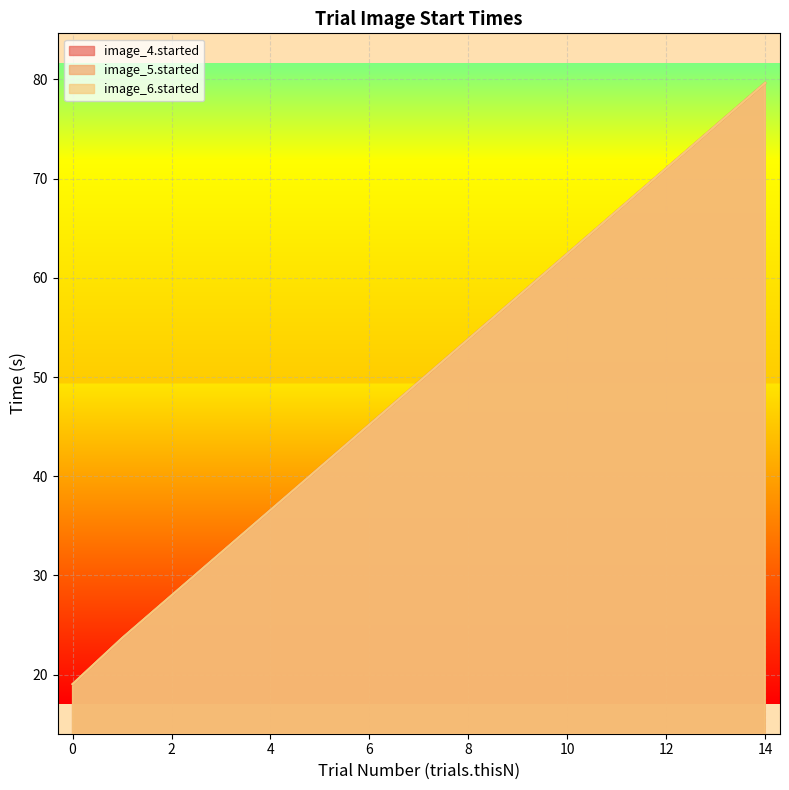

Read the image_4.started value at 9.

58.1